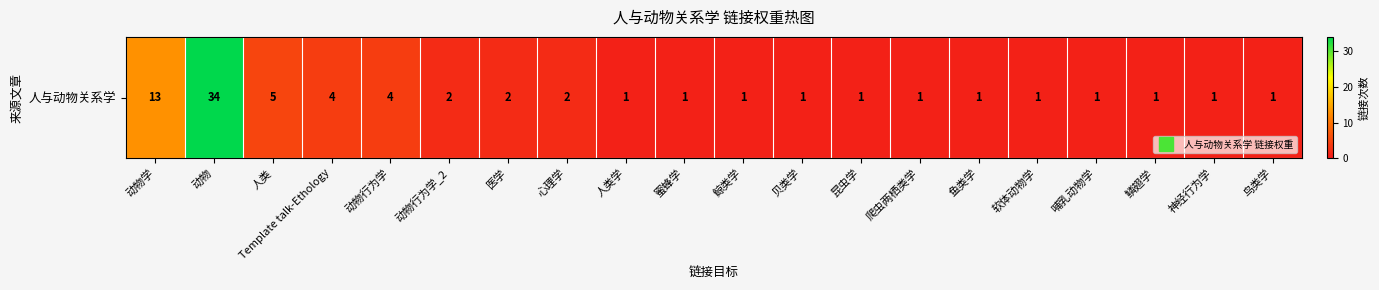

List the labels in order of value, smallest first.

人类学, 蜜蜂学, 鲸类学, 贝类学, 昆虫学, 爬虫两栖类学, 鱼类学, 软体动物学, 哺乳动物学, 鳞翅学, 神经行为学, 鸟类学, 动物行为学_2, 医学, 心理学, Template talk-Ethology, 动物行为学, 人类, 动物学, 动物